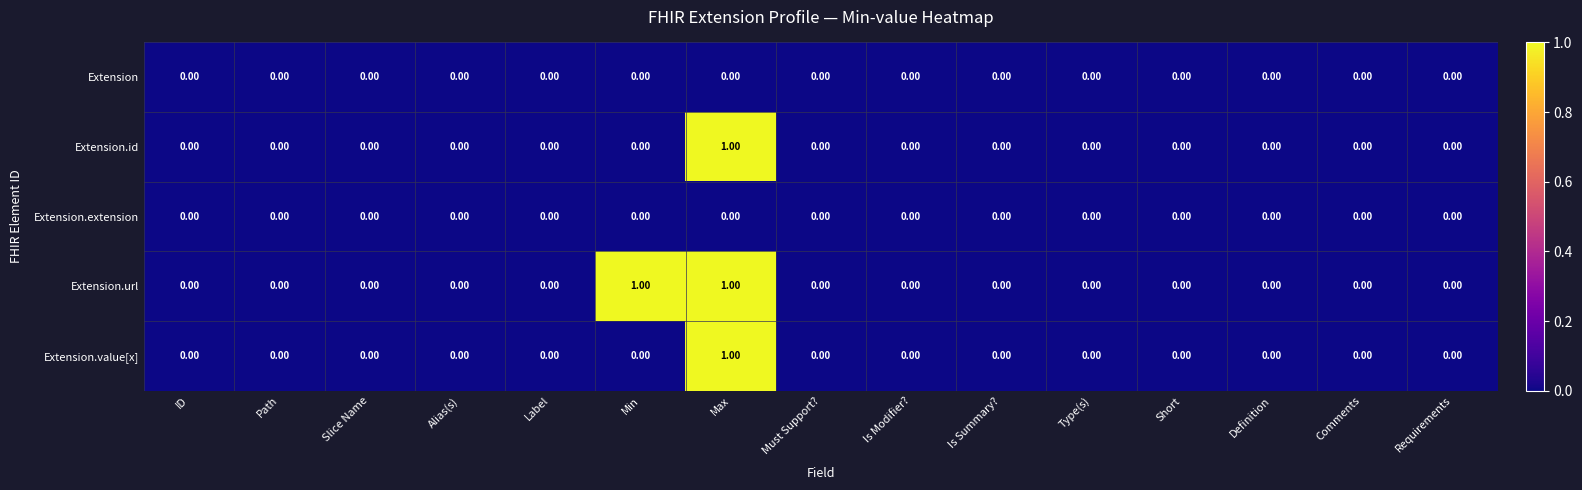

Between Min and Comments, which series saw the biggest shift?

Extension.url